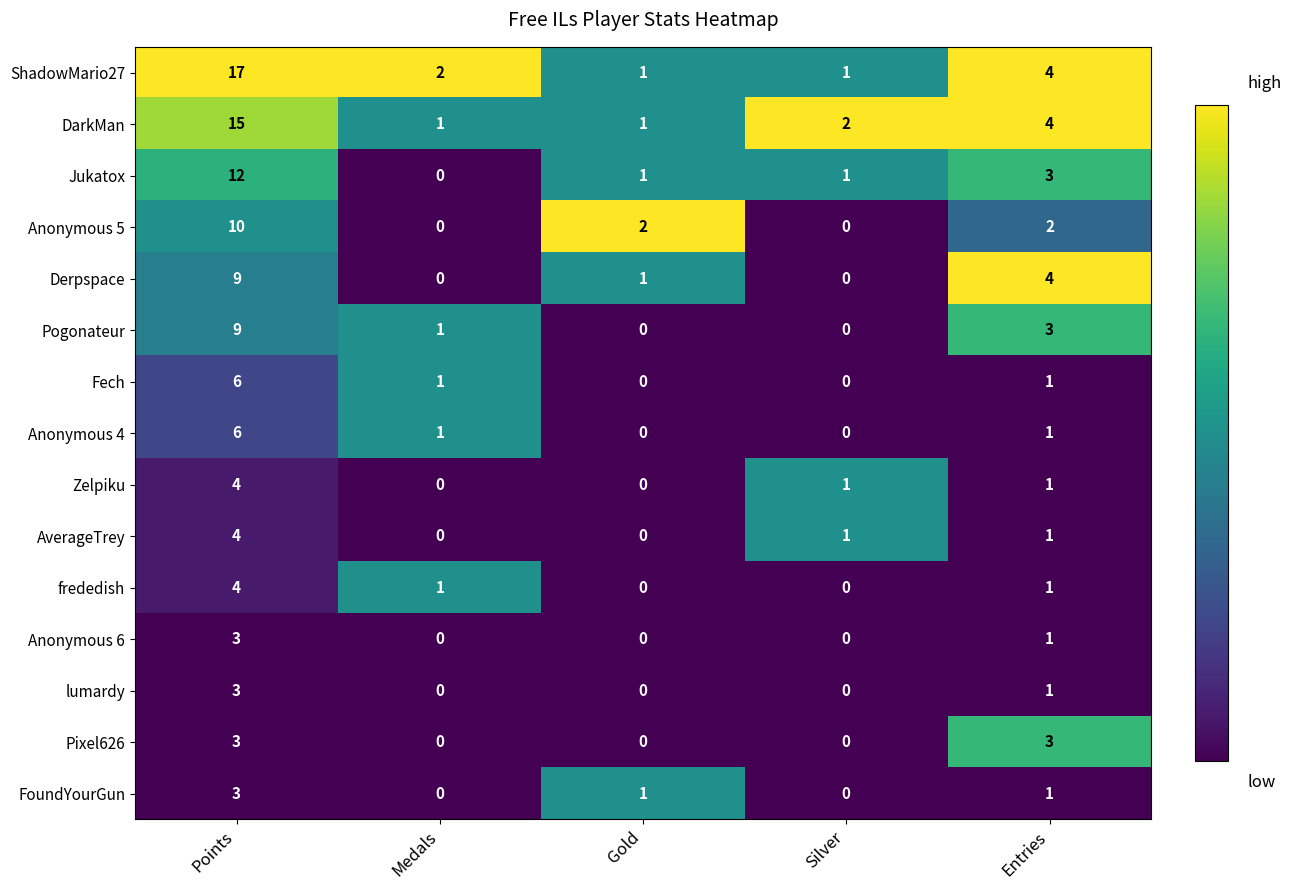

Which series has the widest spread of values?

ShadowMario27